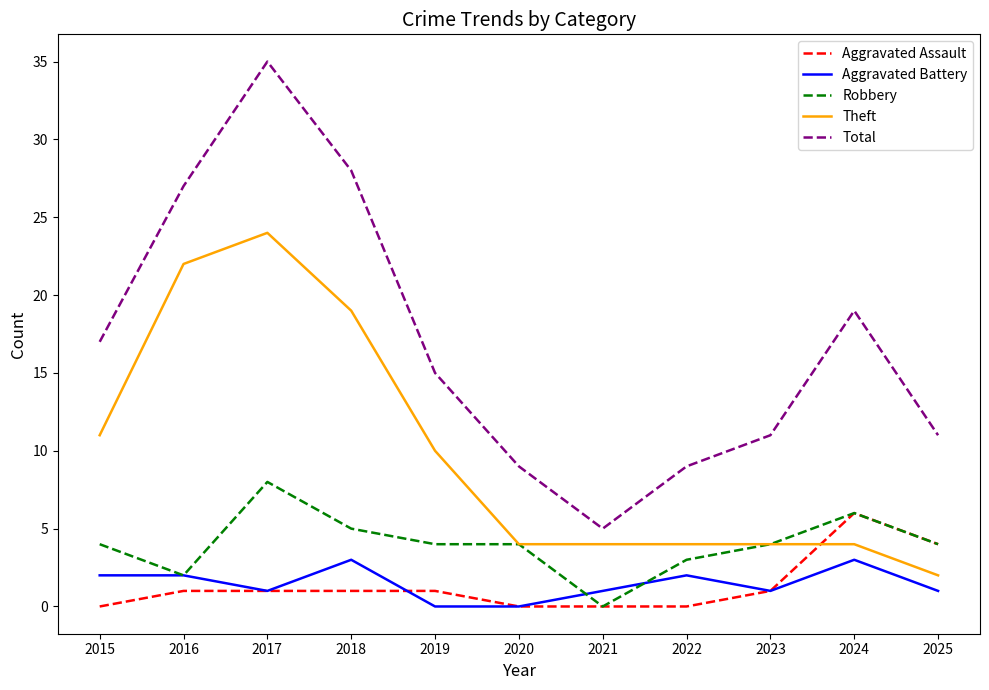

Which series has the largest range (max minus min)?

Total